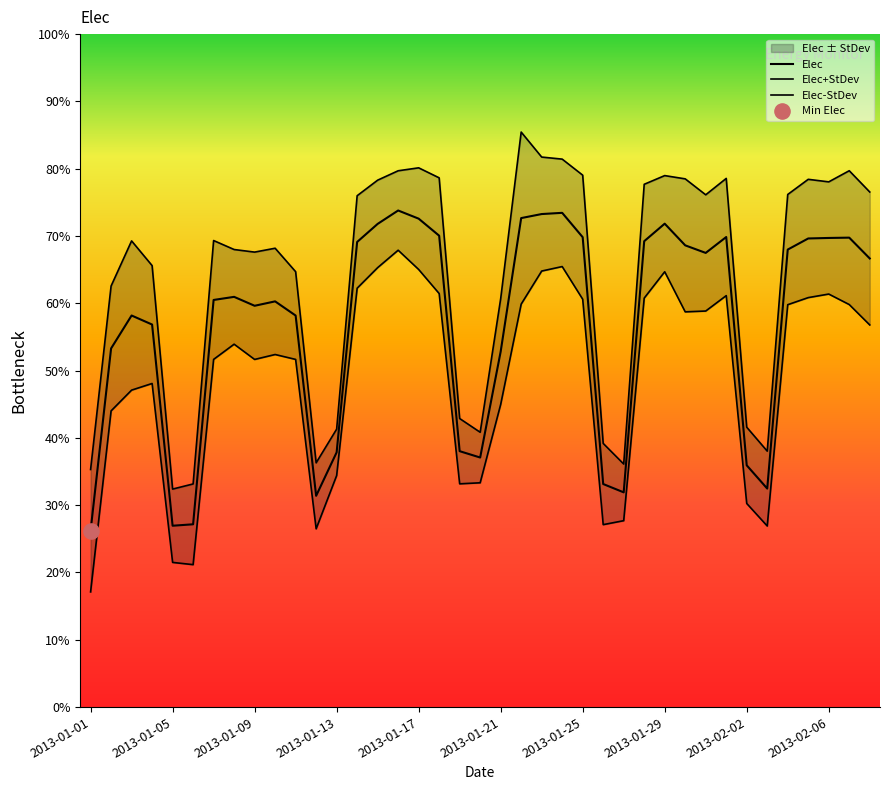

Which has a higher value, 2013-01-07 or 2013-01-06?

2013-01-07